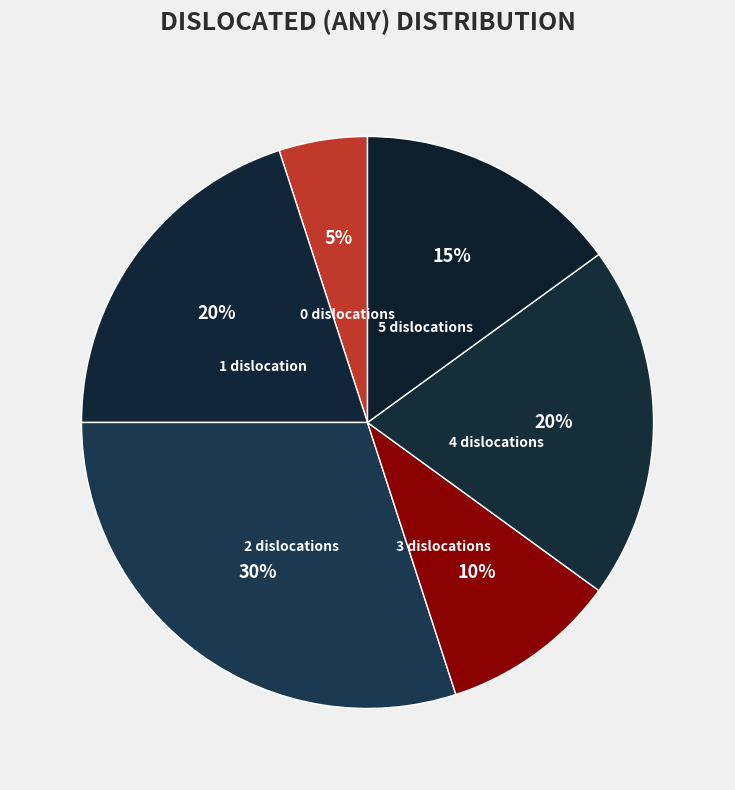

The 3 slice represents 23% of the pie. True or false?

False